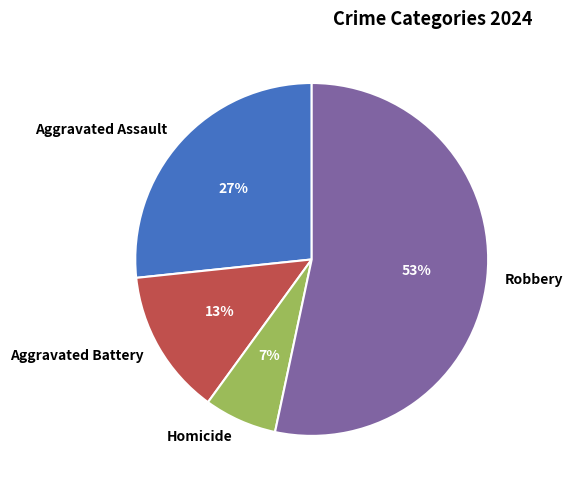

Count the number of slices in the pie.

4